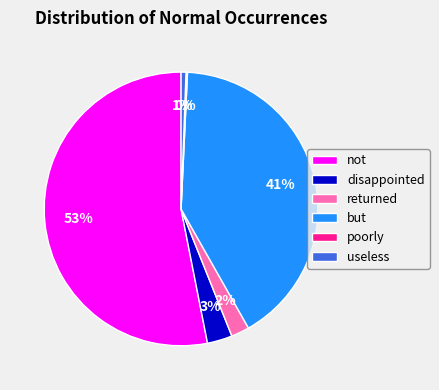

Between useless and not, which is larger?

not